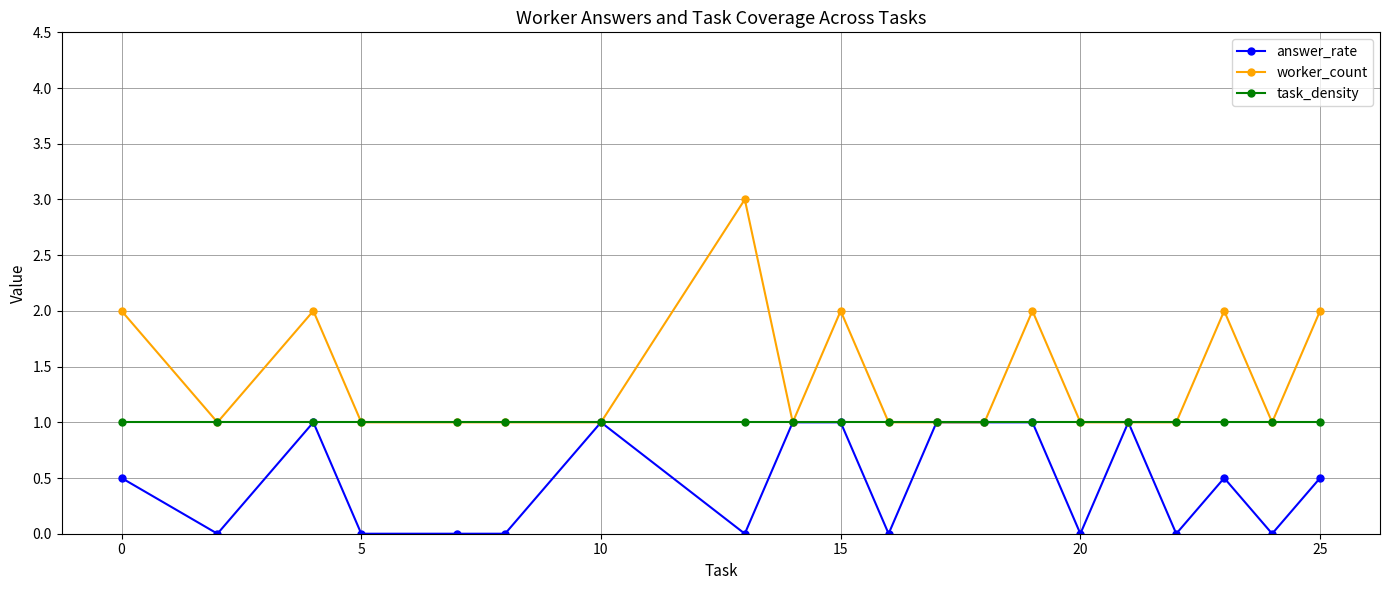

What is the value of the worker_count point at the 16th from the left?

1.0